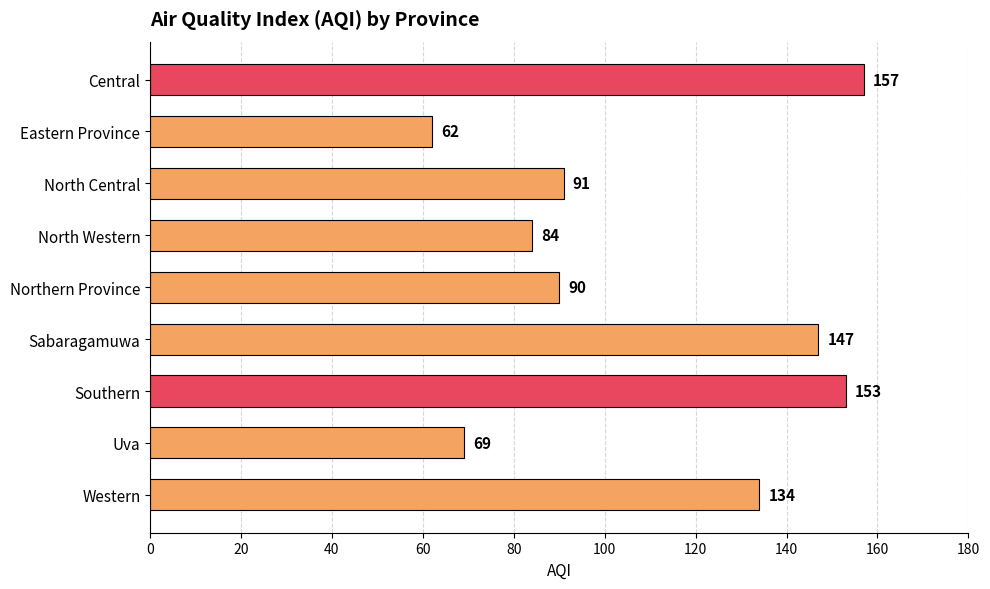

What is the sum of all values?

987